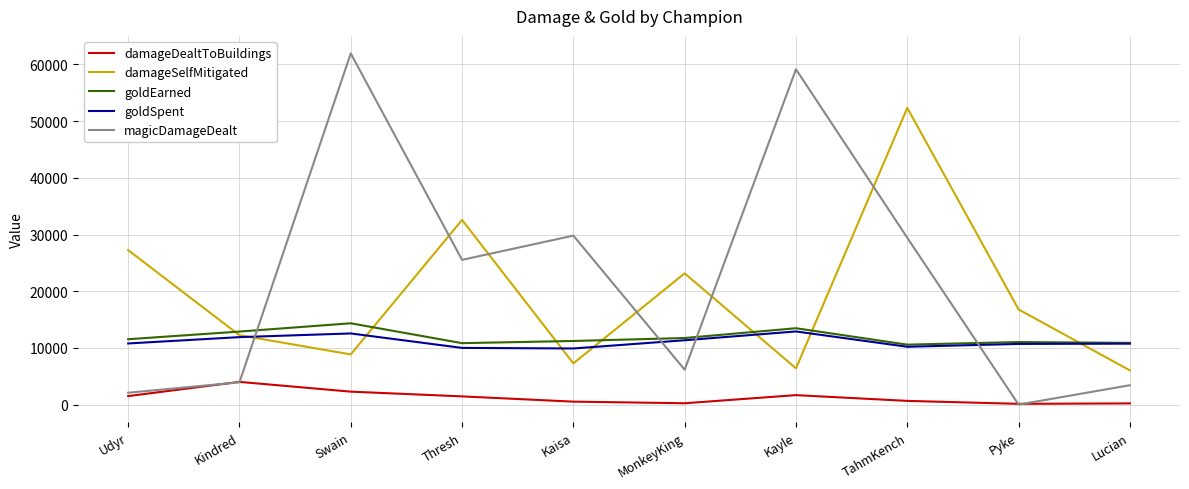

What is the sum of all goldEarned values?

118518